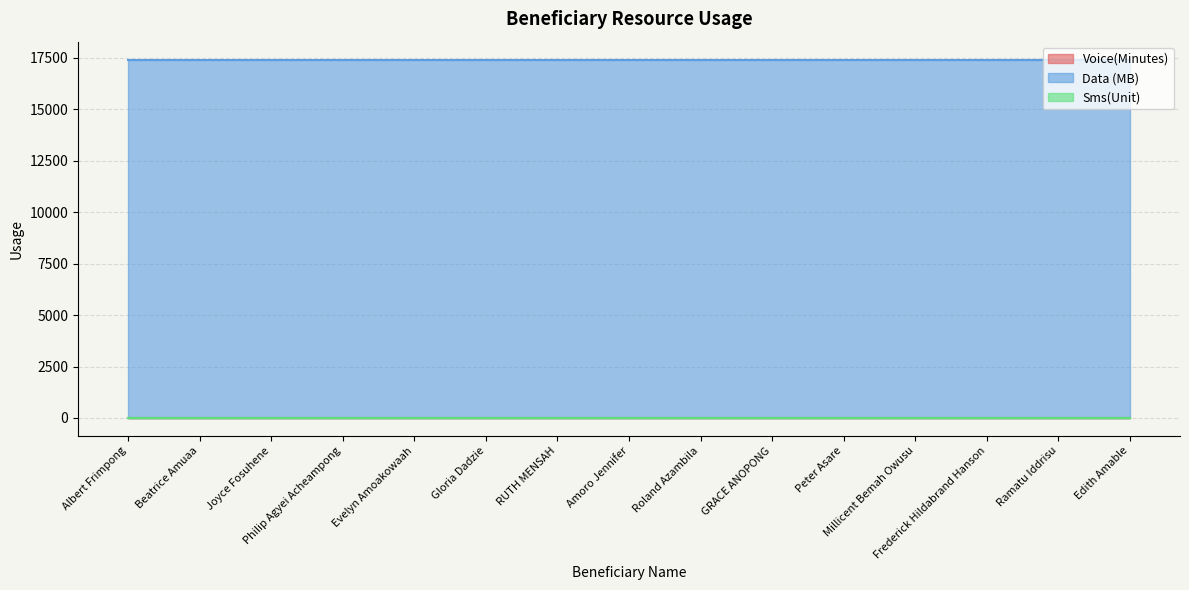

At which label is Sms(Unit) closest to 0?

Albert Frimpong